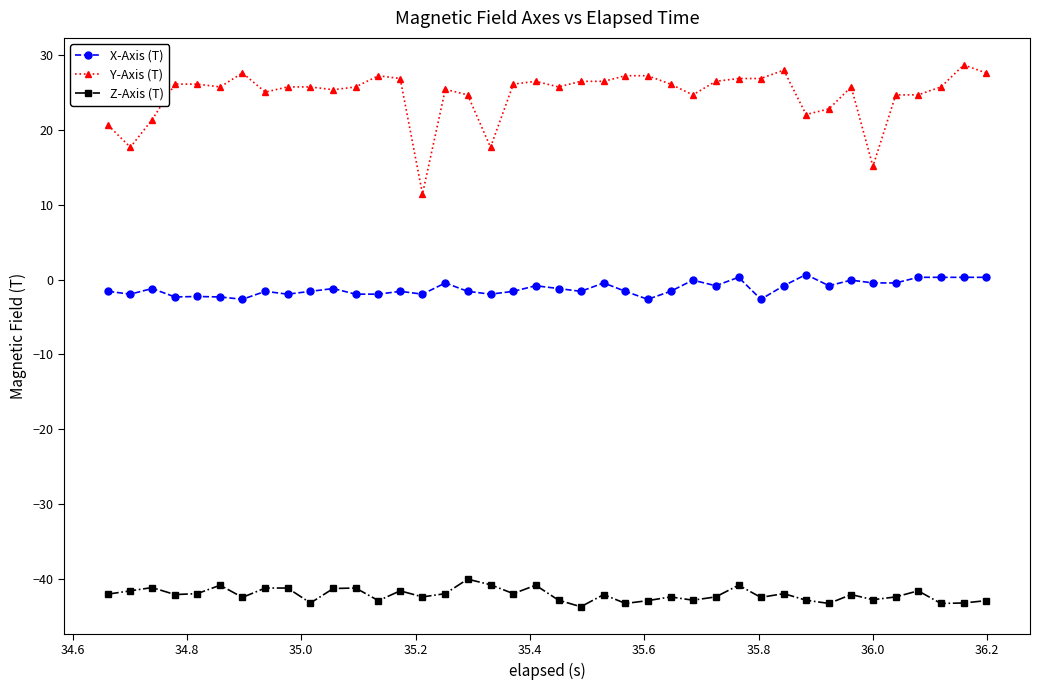

Is this an area chart (filled region under the line)?

No